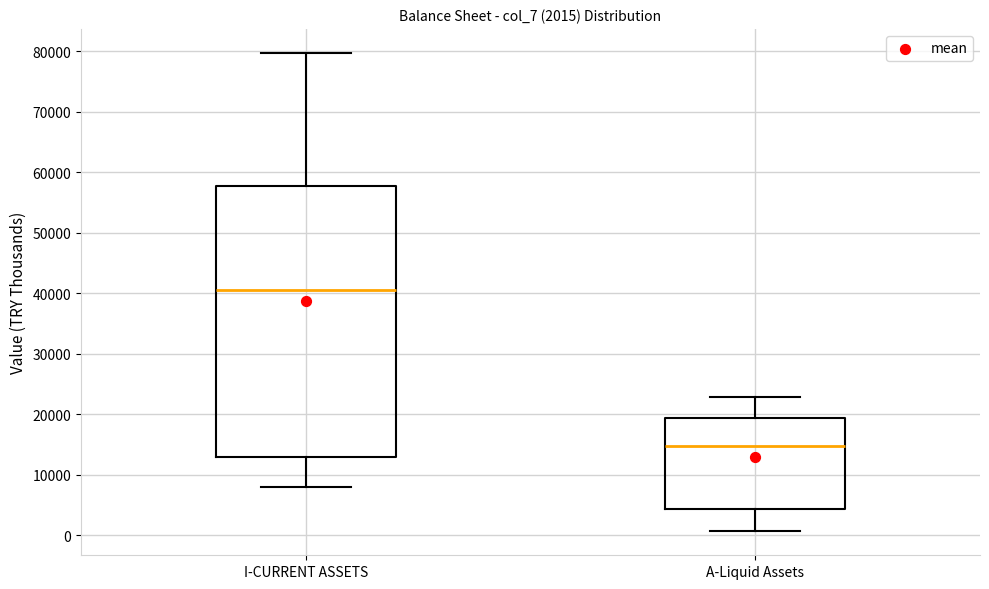

Which box is the tallest, from its lower edge to its upper edge?

I-CURRENT ASSETS